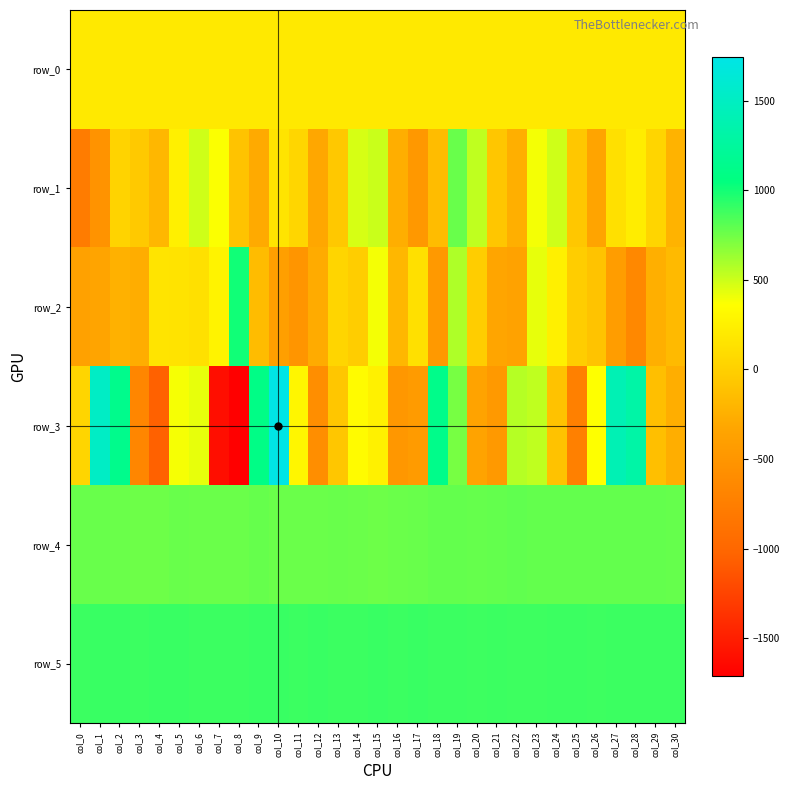

True or false: row_1 has a value of -114.3 at col_25.

False